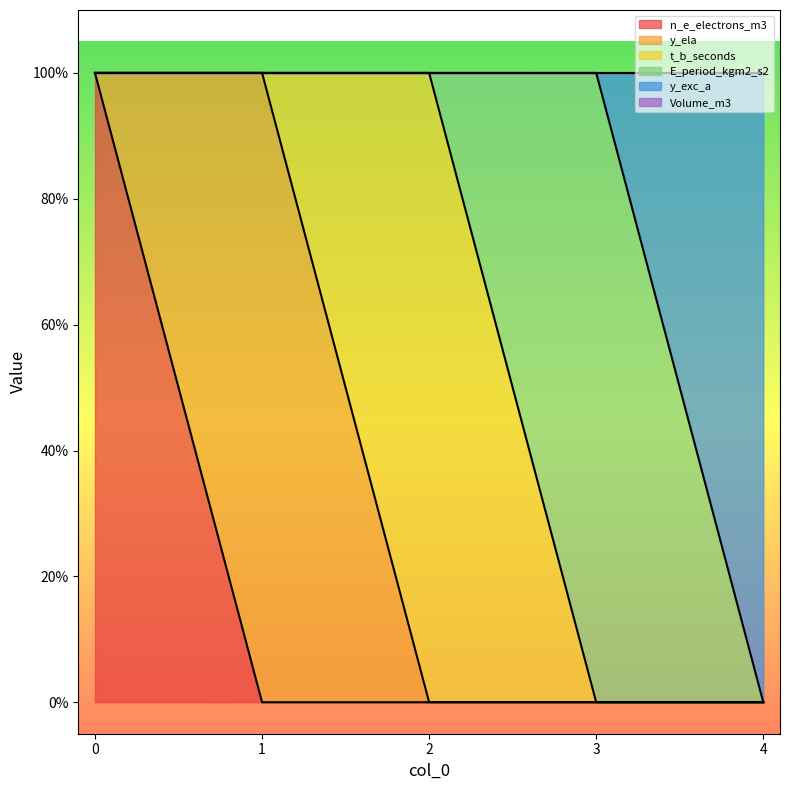

At how many categories does at least one series exceed 0?

5